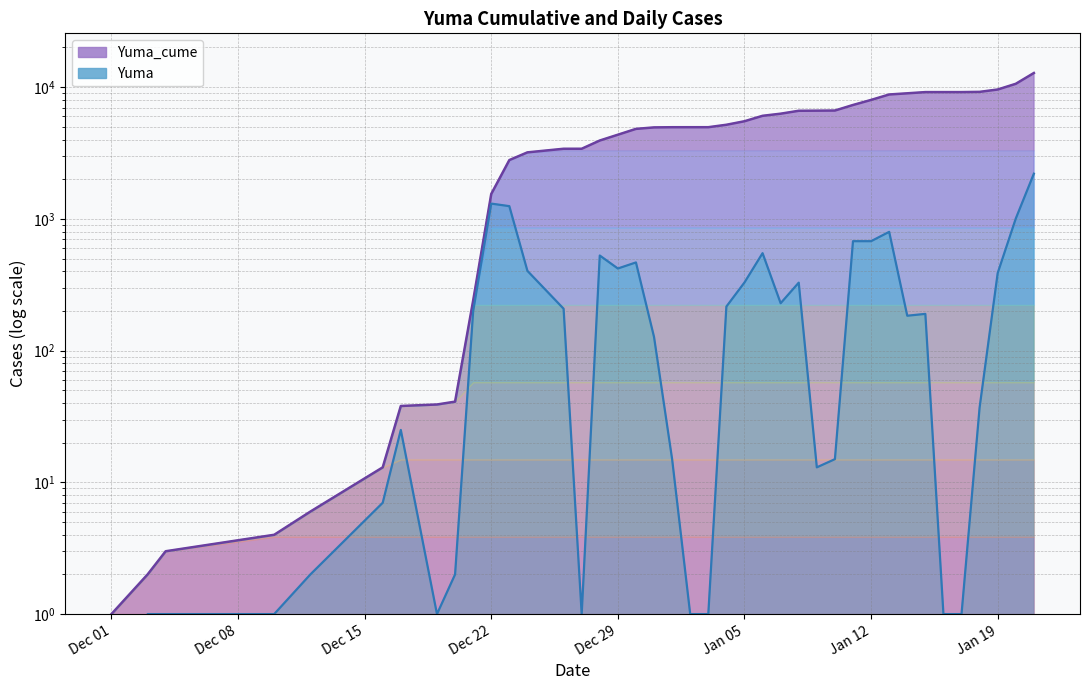

What is the approximate value of Yuma at 2021-01-14, to the nearest 10?

180